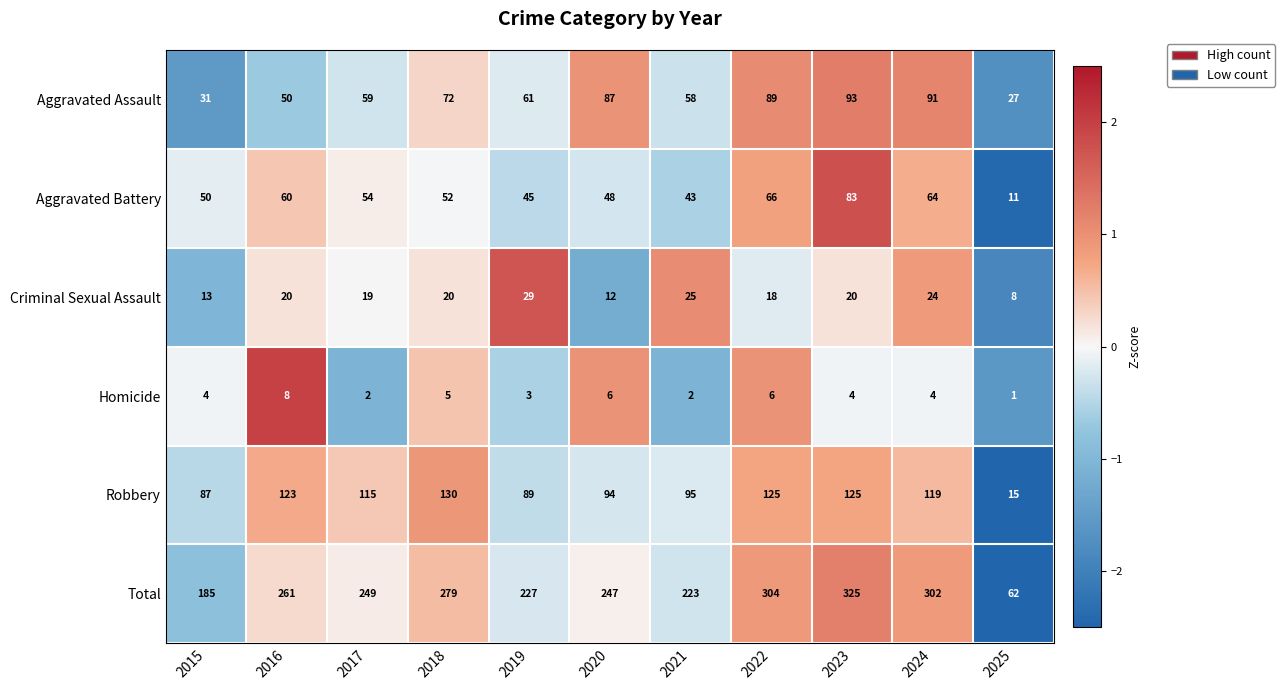

What is the difference between the maximum and minimum values in the Total series?

263